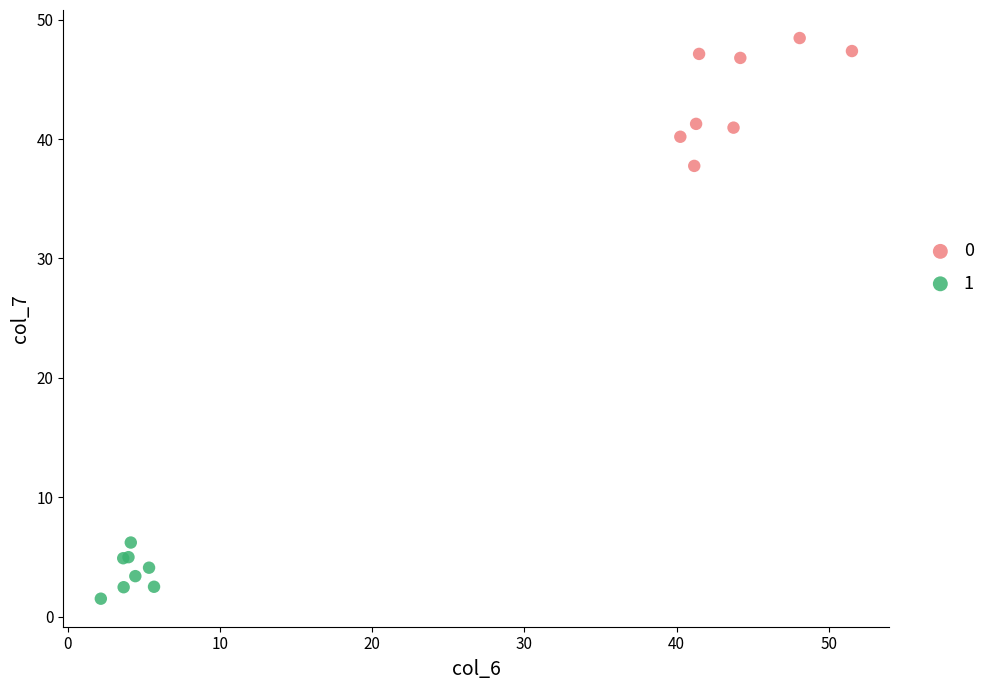

Which series reaches the maximum Y coordinate?

0